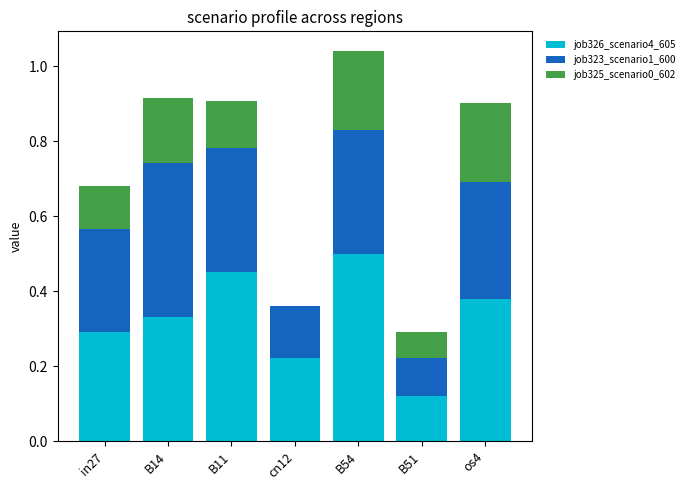

What is the total value across all series at B14?

0.9